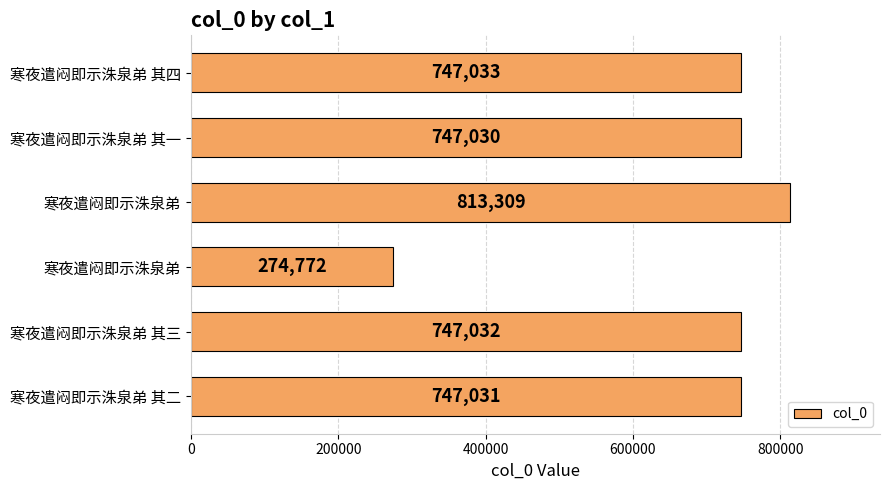

Are the bars grouped side by side (vs. stacked)?

No